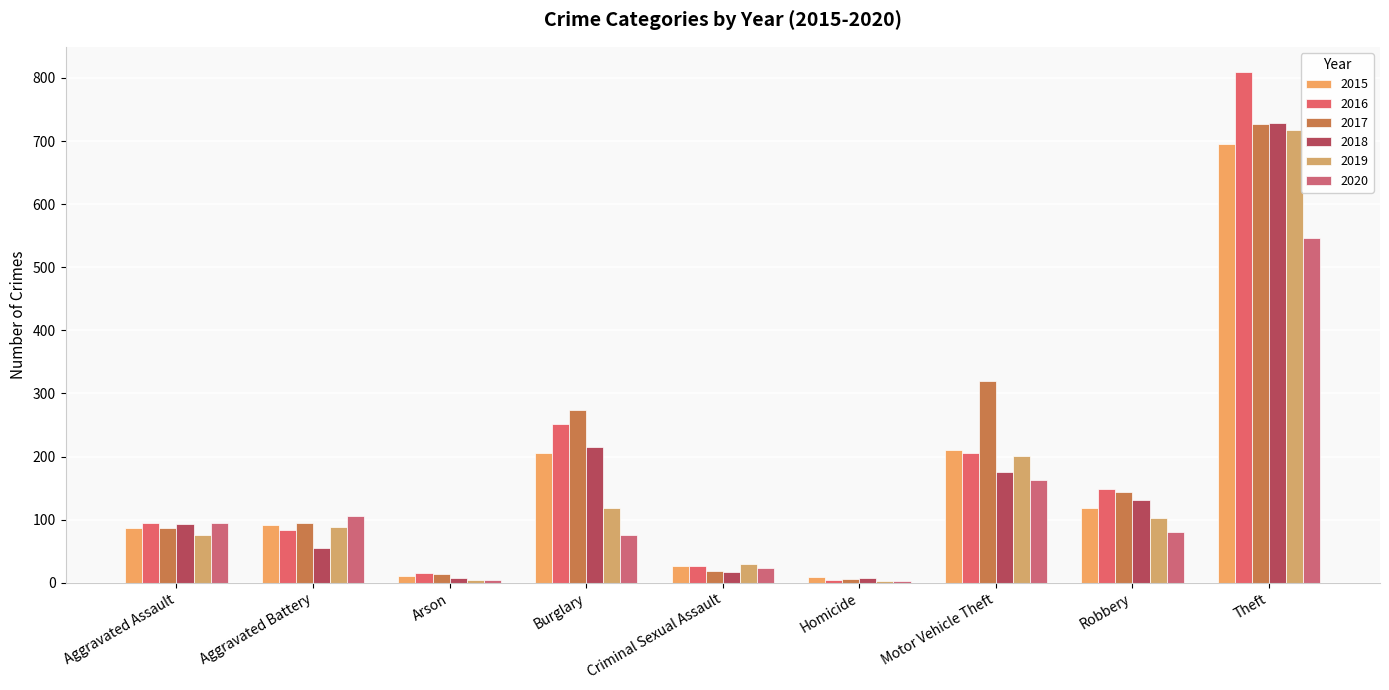

Does the chart contain stacked bars?

No